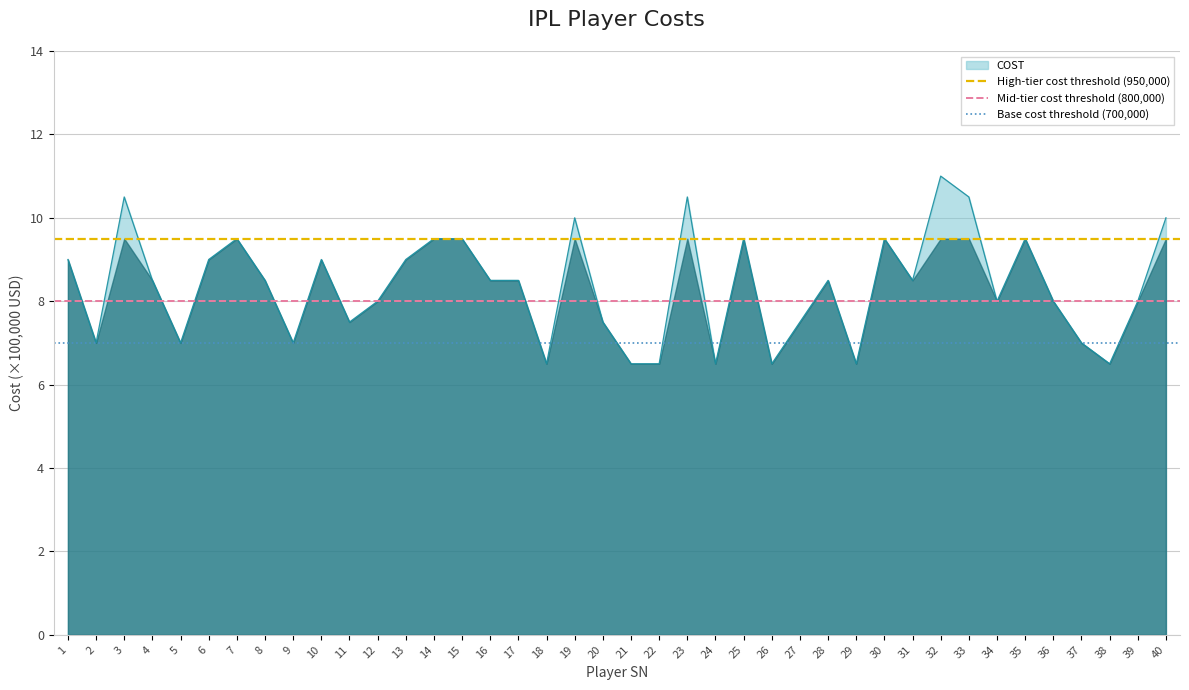

What is the maximum value for COST?

11.0